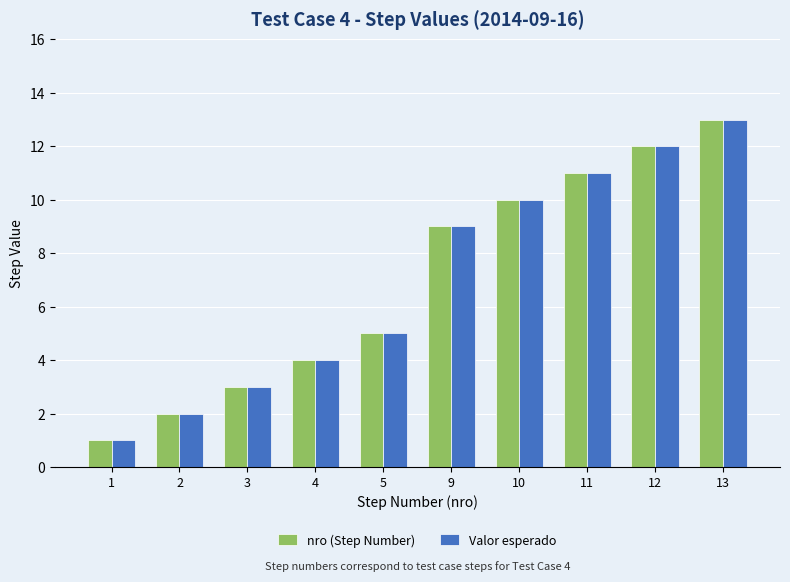

The value of nro (Step Number) at 12 is 8. True or false?

False